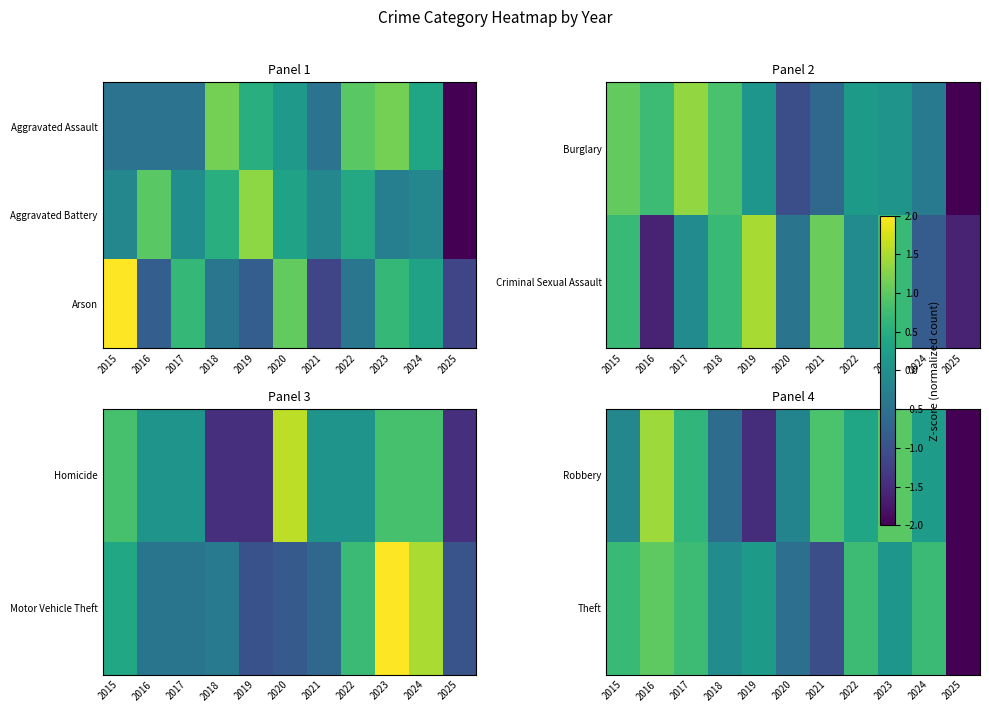

What is the smallest value displayed?

-2.5